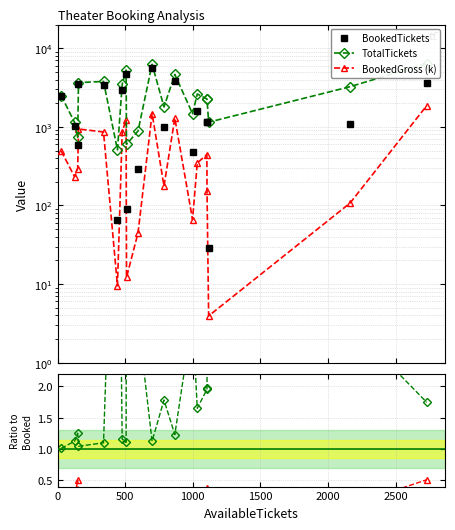

Which series has the largest total across all categories?

TotalTickets